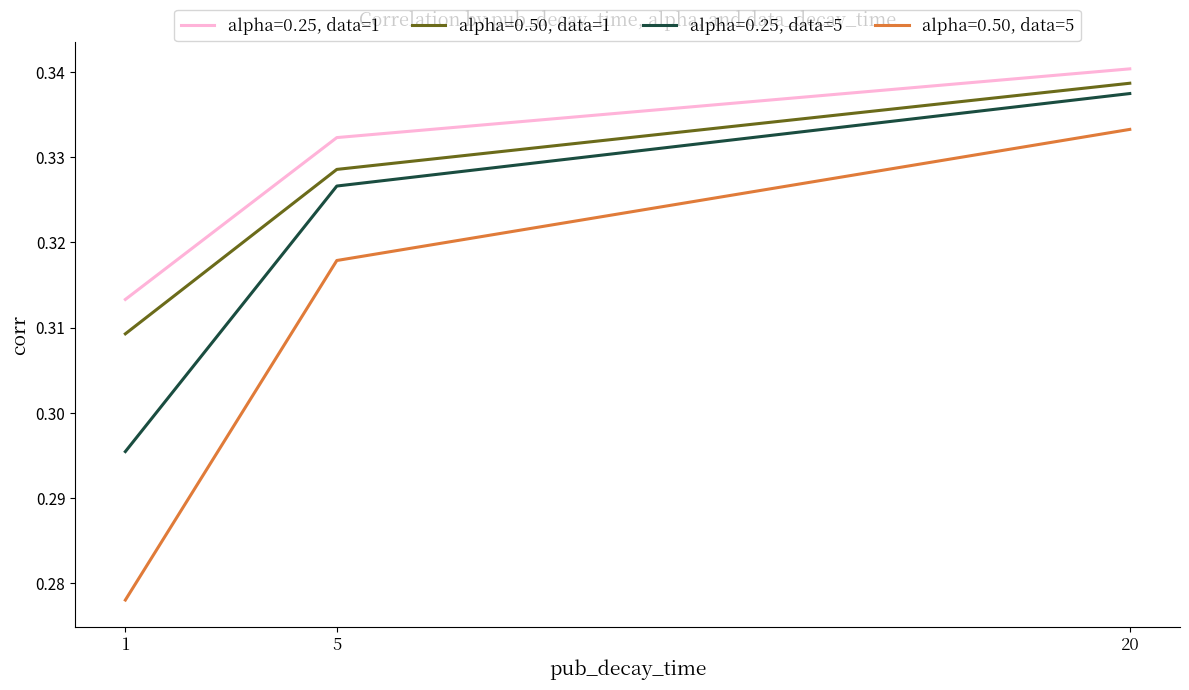

What is the sum of the alpha=0.50, data=5 values at 1 and 5?

0.6